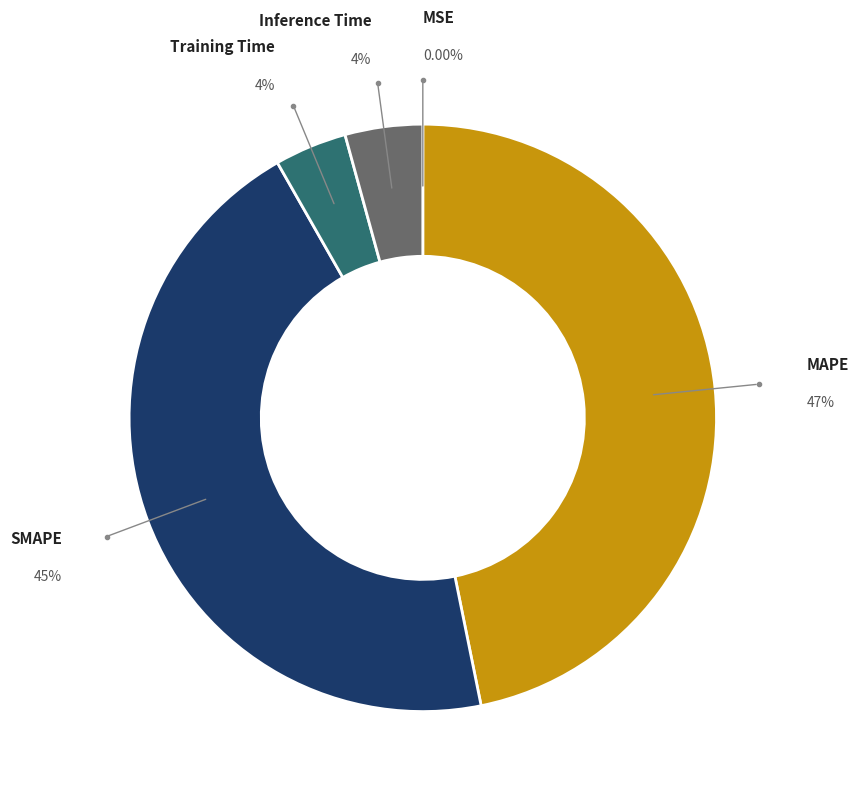

Does any single category account for the majority?

No